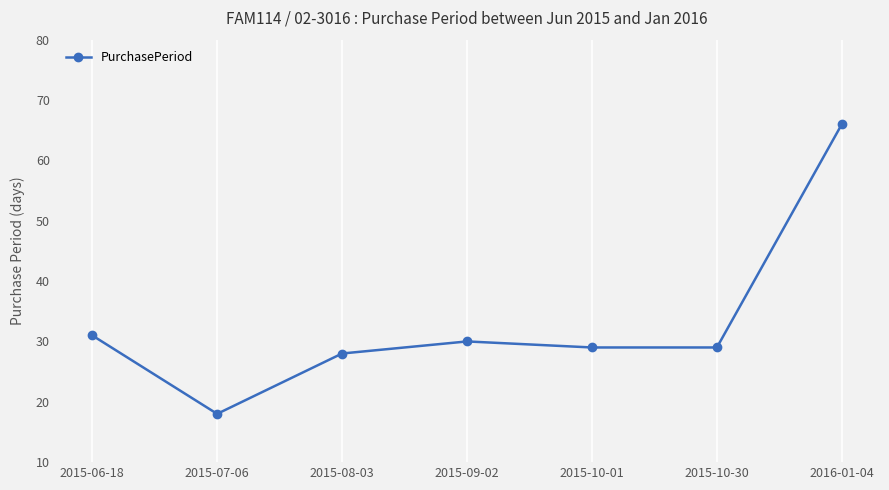

Reading left to right, transcribe all the data shown in this chart.

31	18	28	30	29	29	66